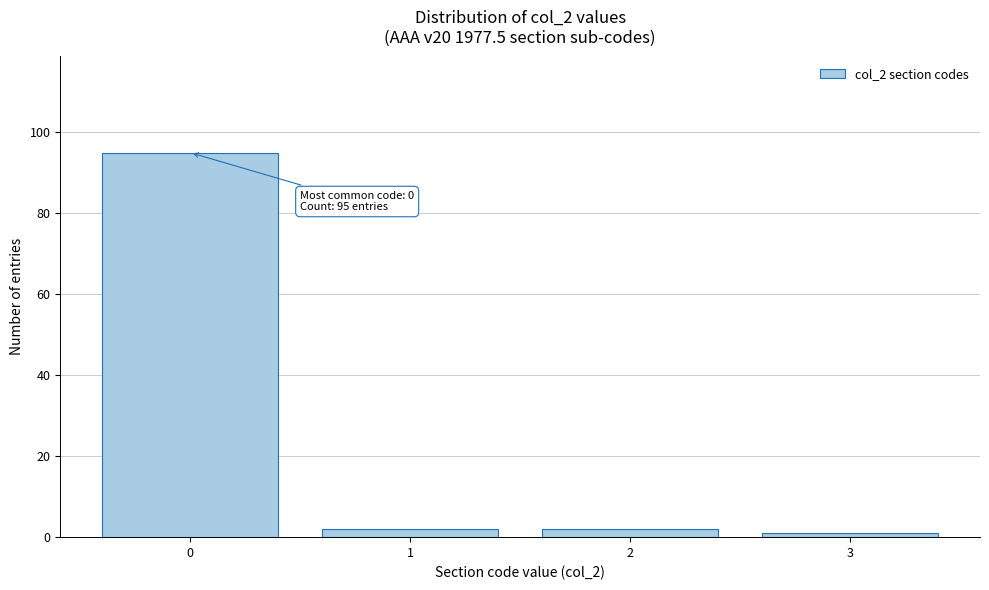

Reading left to right, what are all the values shown in this chart?

95	2	2	1